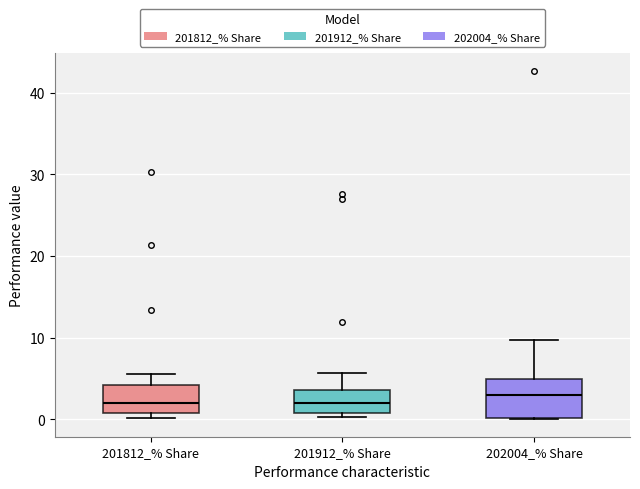

Reading left to right, read every box against the y-axis: the position of its median line, the range the box covers, and the ends of its whiskers. The values are not printed on the chart, so give them approximately, as read against the axis.

201812_% Share: median 2, box 1 to 4, whiskers 0 to 6
201912_% Share: median 2, box 1 to 4, whiskers 0 to 6
202004_% Share: median 3, box 0 to 5, whiskers 0 to 10